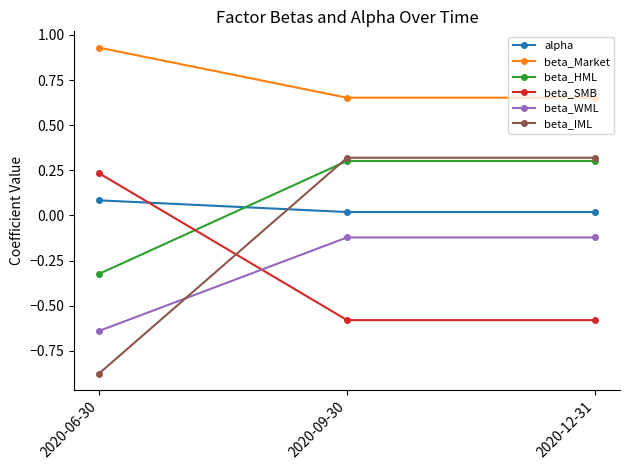

Which series has the largest range (max minus min)?

beta_IML